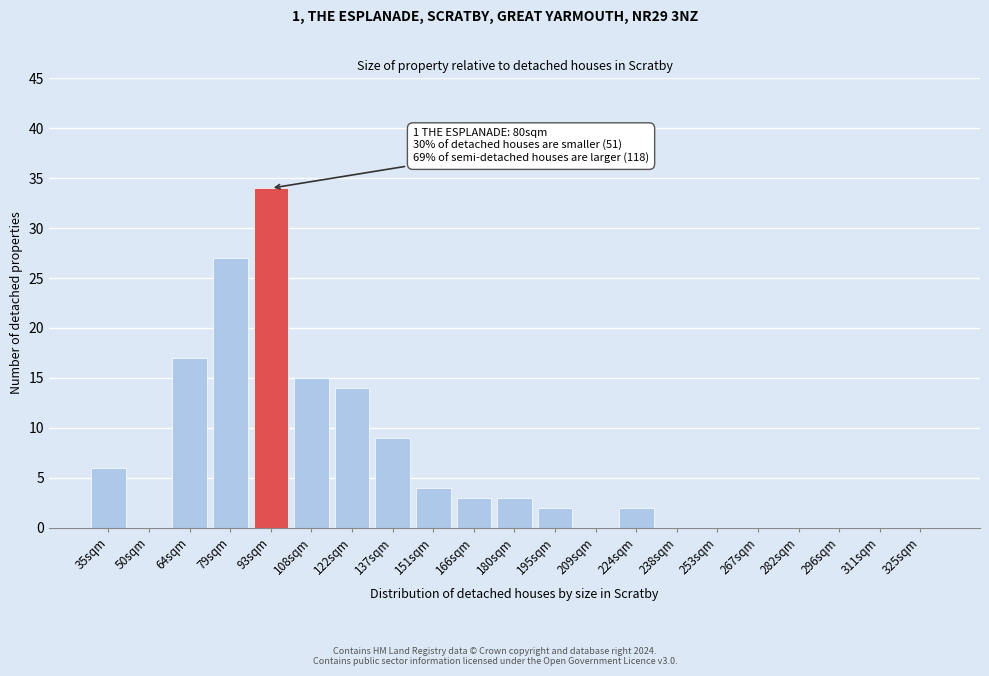

Reading right to left, extract all data points from this chart.

325sqm=0	311sqm=0	296sqm=0	282sqm=0	267sqm=0	253sqm=0	238sqm=0	224sqm=2	209sqm=0	195sqm=2	180sqm=3	166sqm=3	151sqm=4	137sqm=9	122sqm=14	108sqm=15	93sqm=34	79sqm=27	64sqm=17	50sqm=0	35sqm=6